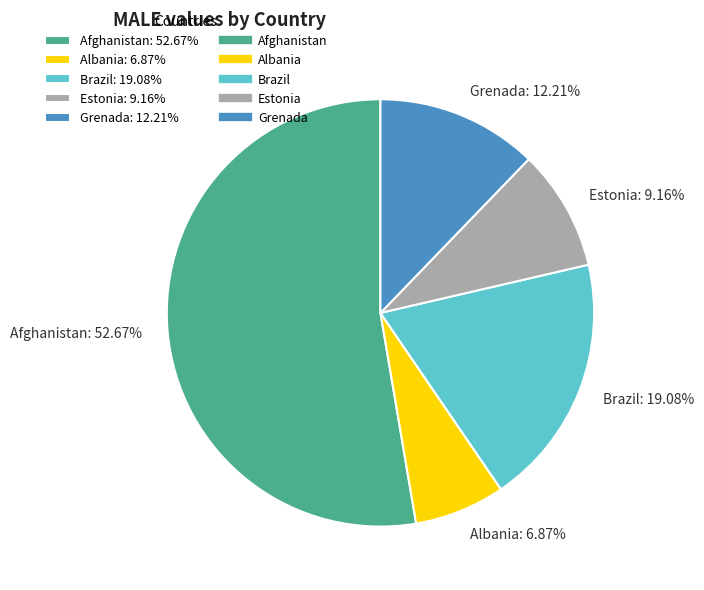

What percentage is the Brazil slice, to the nearest percent?

19%